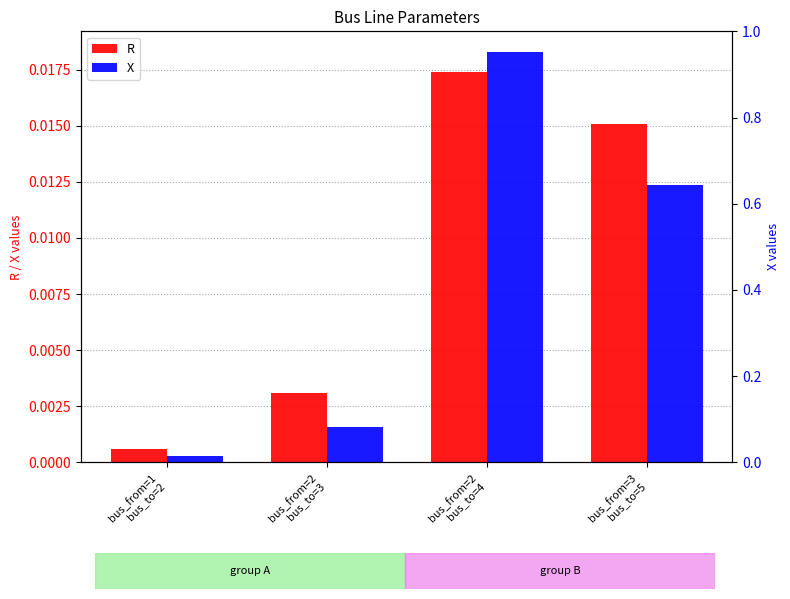

At bus_from=3
bus_to=5, list the series in order from smallest to largest.

X, R